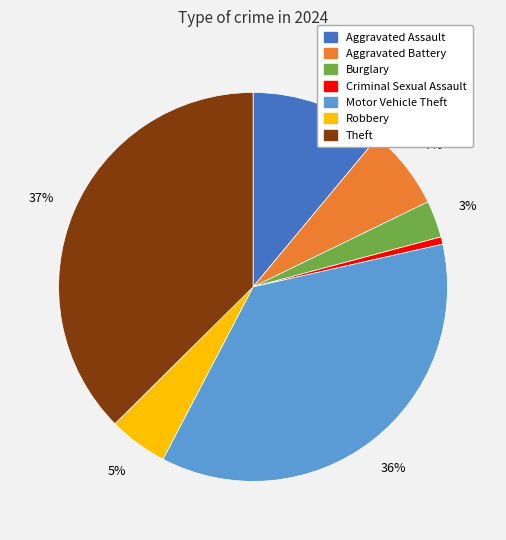

Which category has the biggest portion of the pie?

Theft